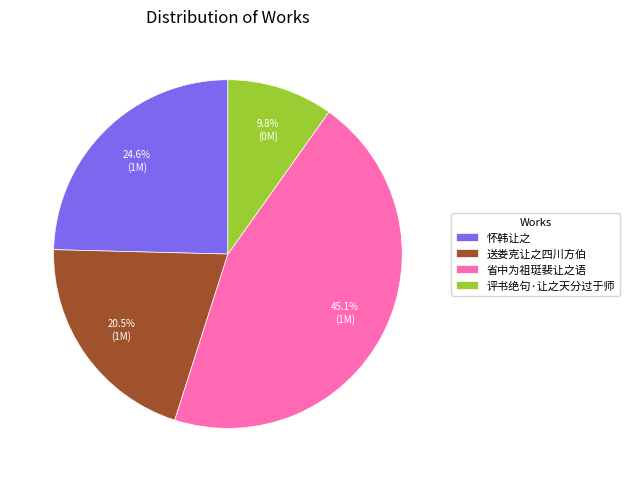

What is the ratio of the value at 怀韩让之 to the value at 省中为祖珽裴让之语?

0.5